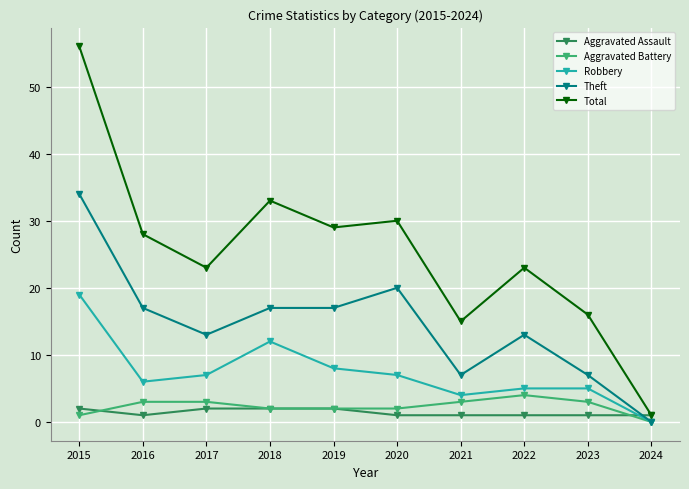

Which series ends up on top after the final intersection of Aggravated Assault and Robbery?

Aggravated Assault